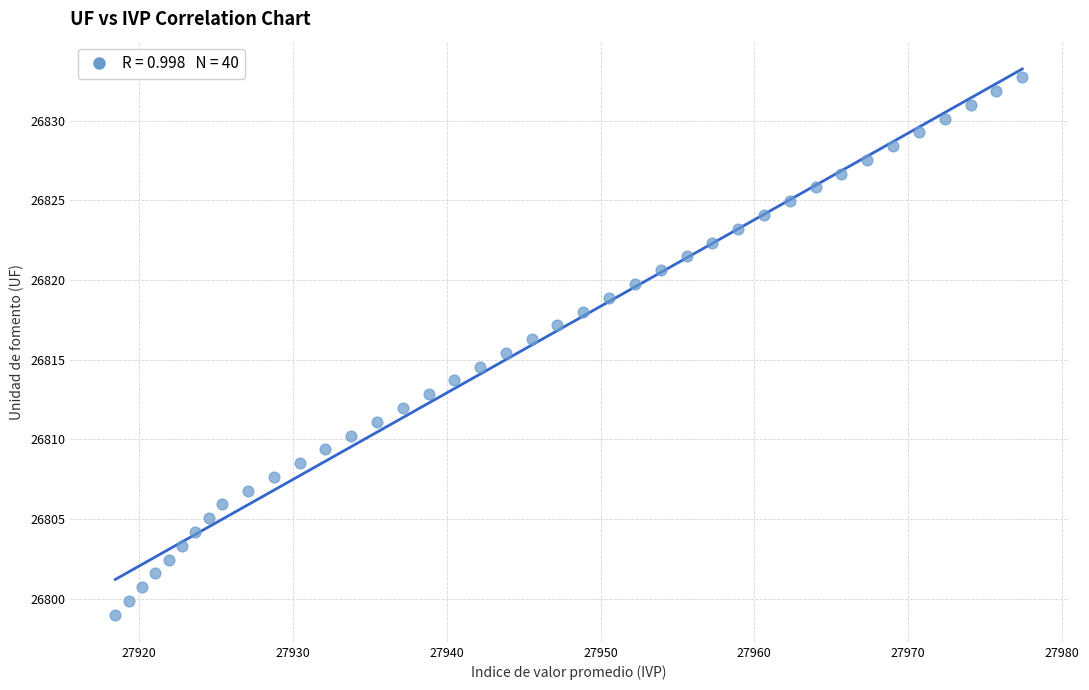

What is the range of Y values (max minus min)?

33.7